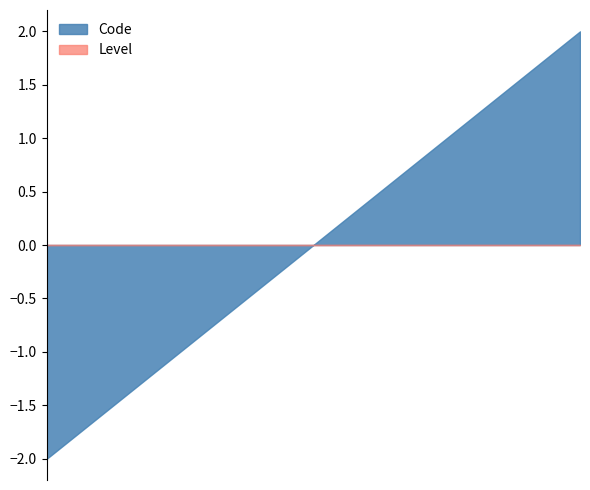

What is the difference between the second highest and minimum values in the Code series?

3